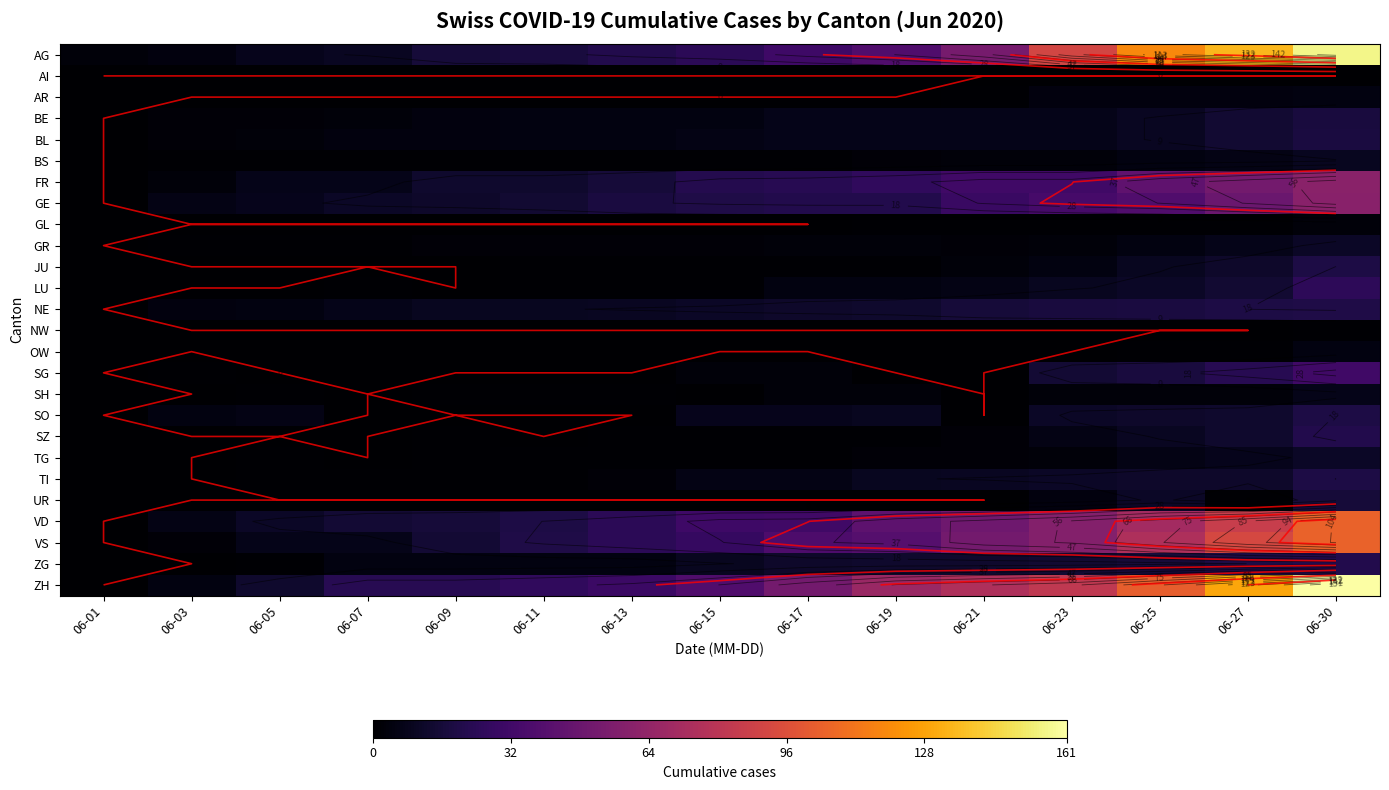

Which series changed the most between 06-17 and 06-25?

AG